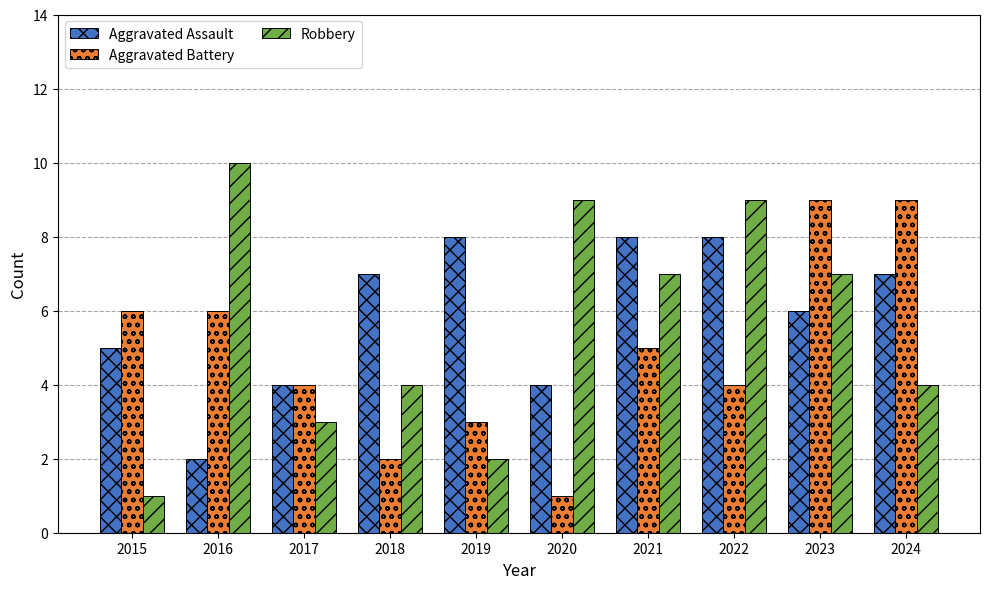

List the series in order of their overall mean, highest first.

Aggravated Assault, Robbery, Aggravated Battery